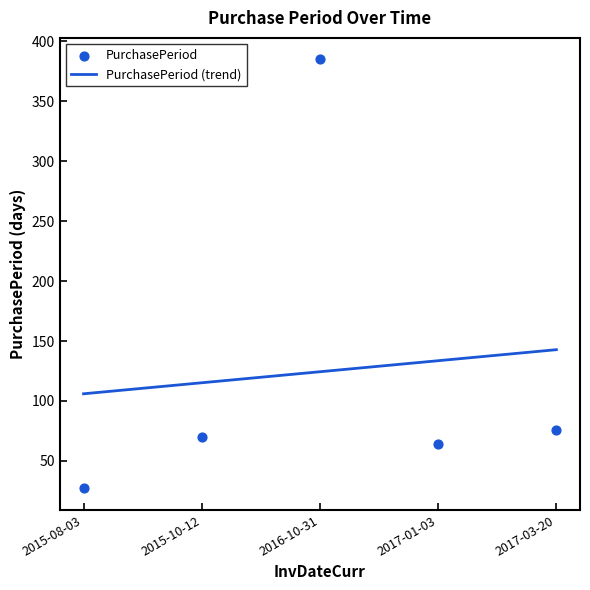

Approximately how many times larger is the value at 2016-10-31 compared to 2017-03-20?

5.1